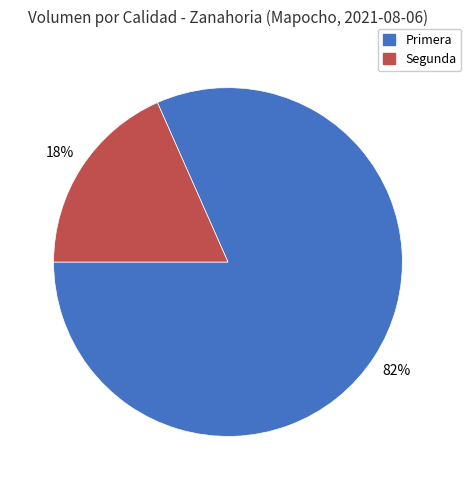

Count the number of slices in the pie.

2